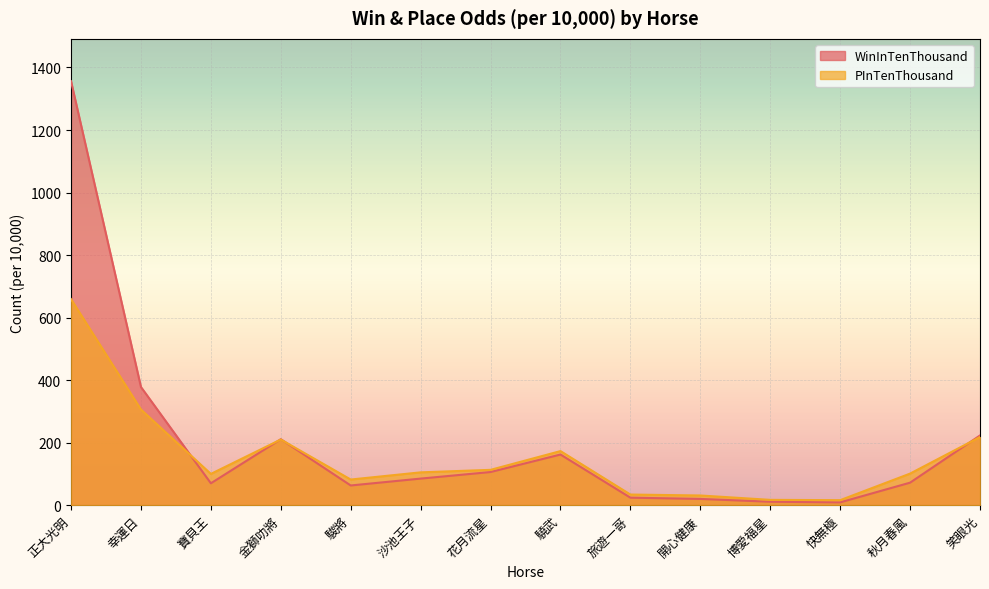

Which series has the largest total across all categories?

WinInTenThousand